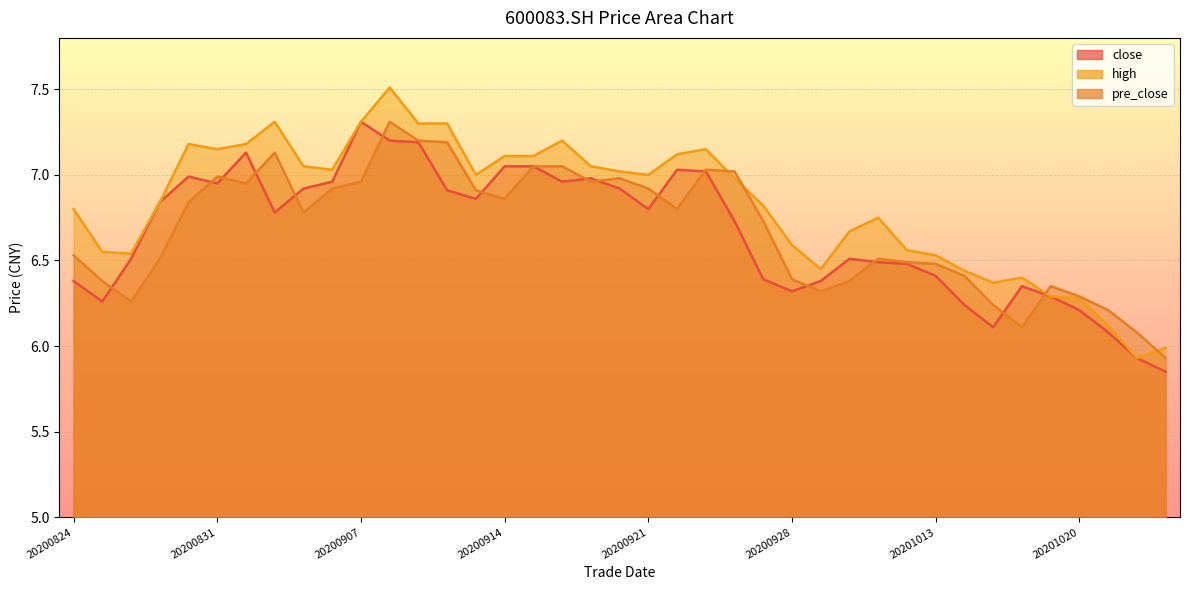

At which label is pre_close closest to 6?

20201023